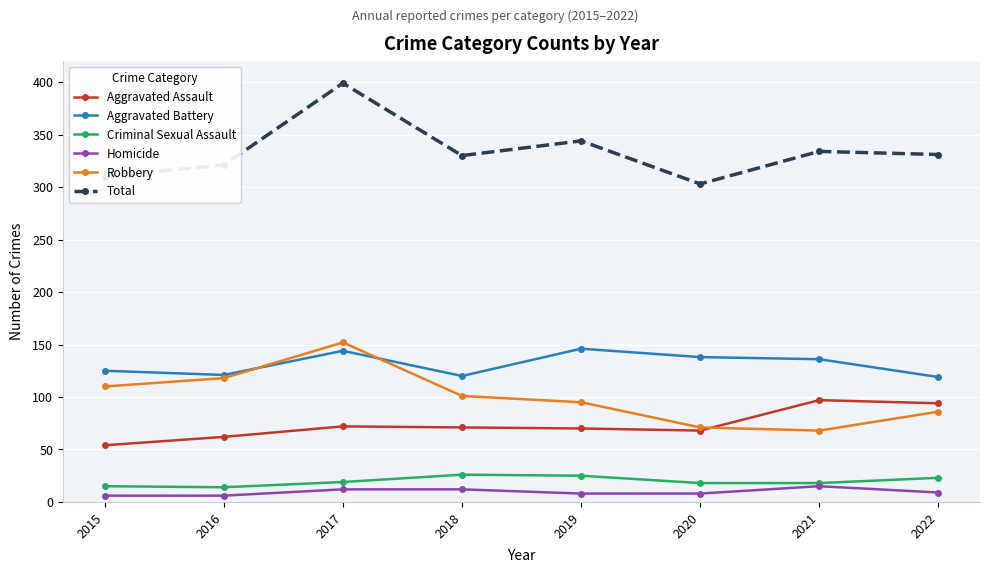

True or false: Total and Aggravated Battery intersect in this chart.

False